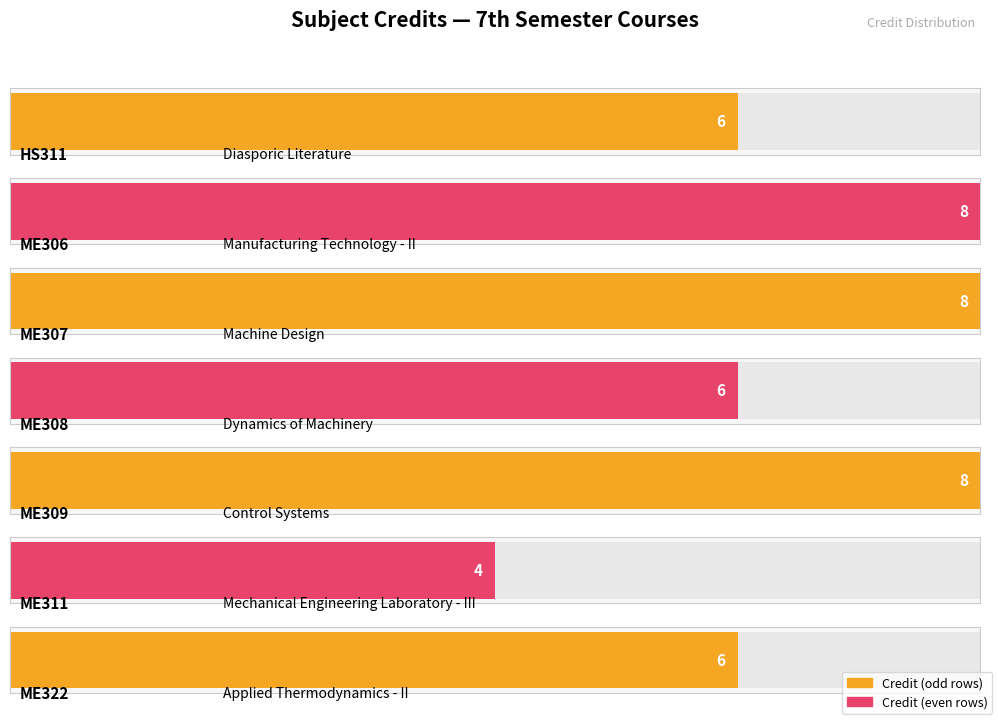

List the labels in order of value, largest first.

ME306, ME307, ME309, HS311, ME308, ME322, ME311